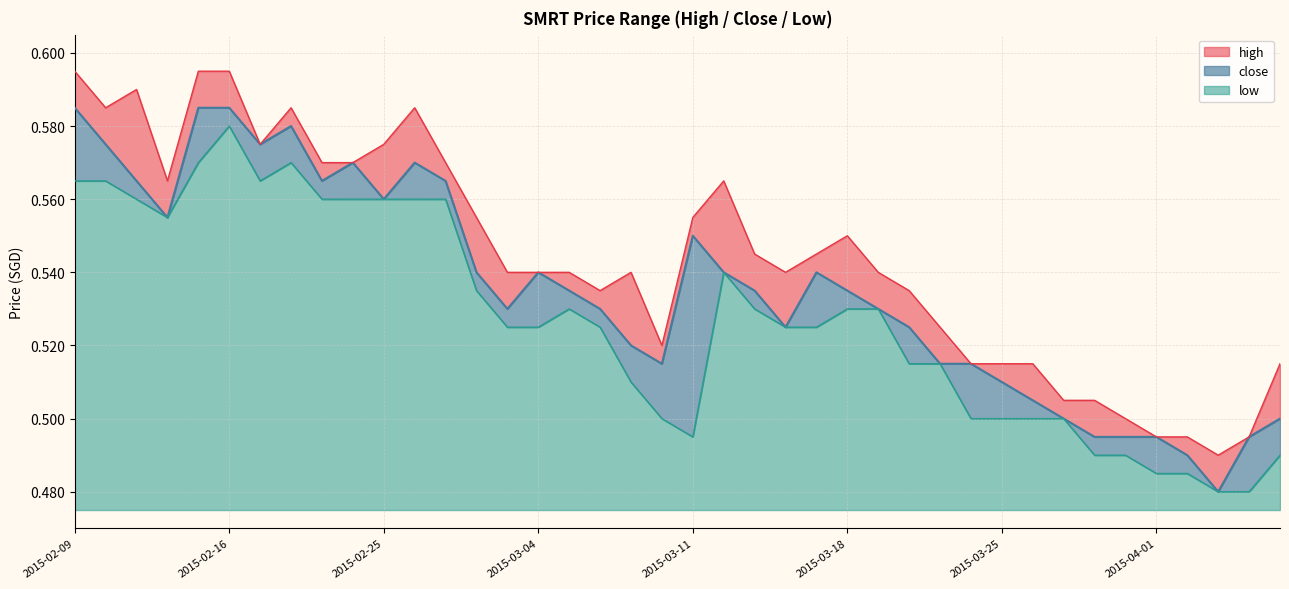

Does the chart have visible grid lines?

Yes